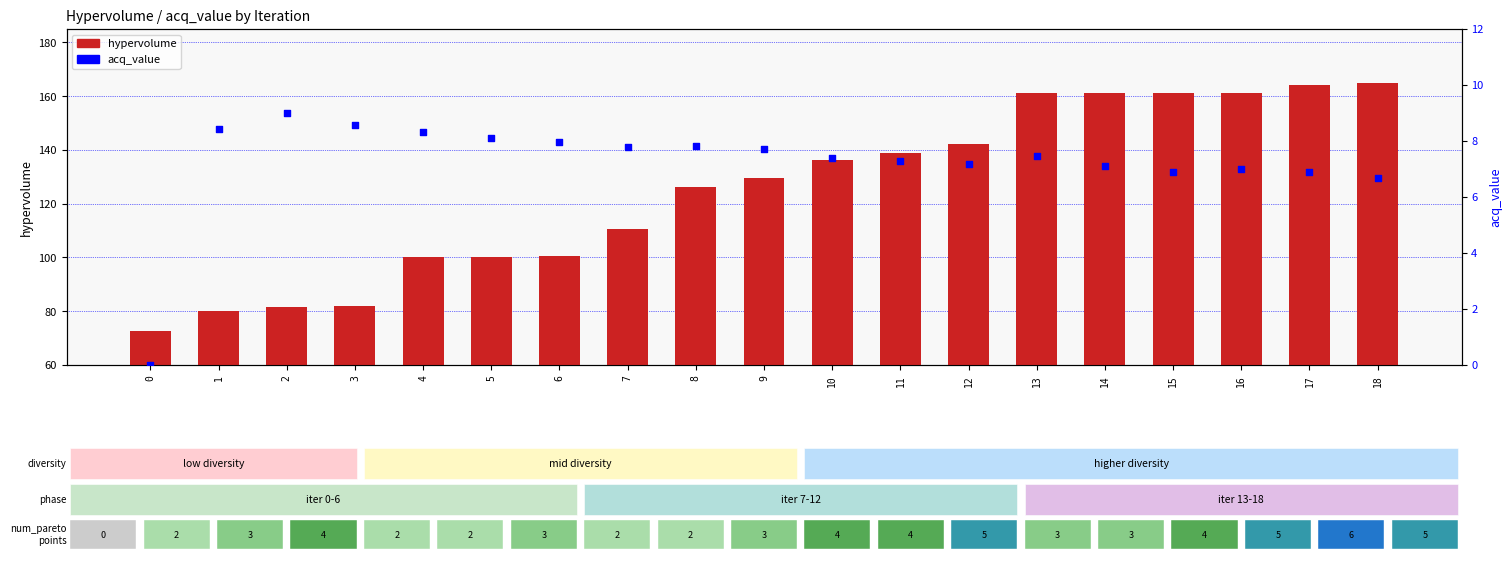

At which category is the sum across all series the highest?

18